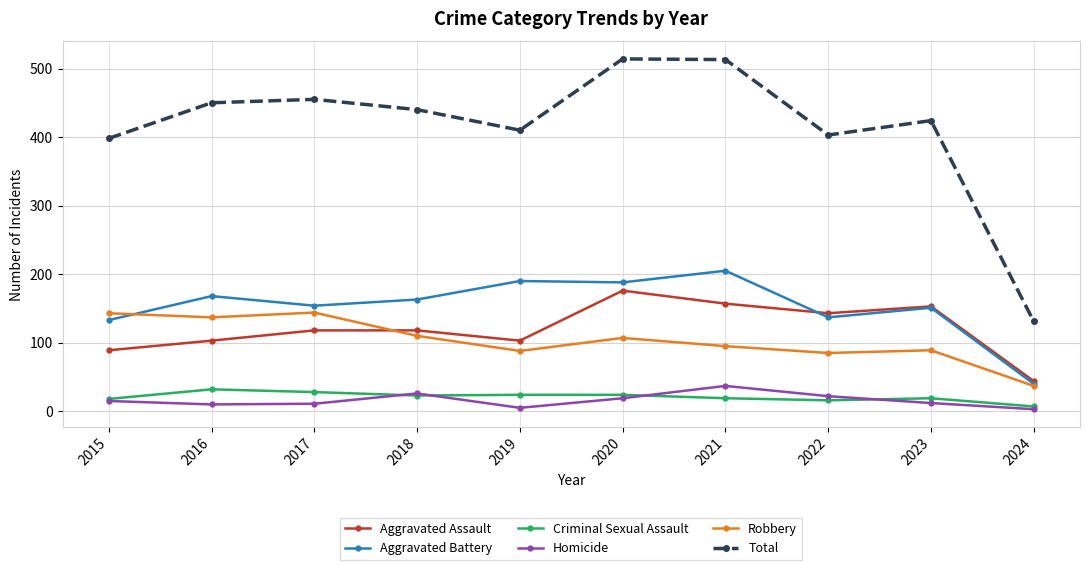

True or false: Homicide and Total intersect in this chart.

False